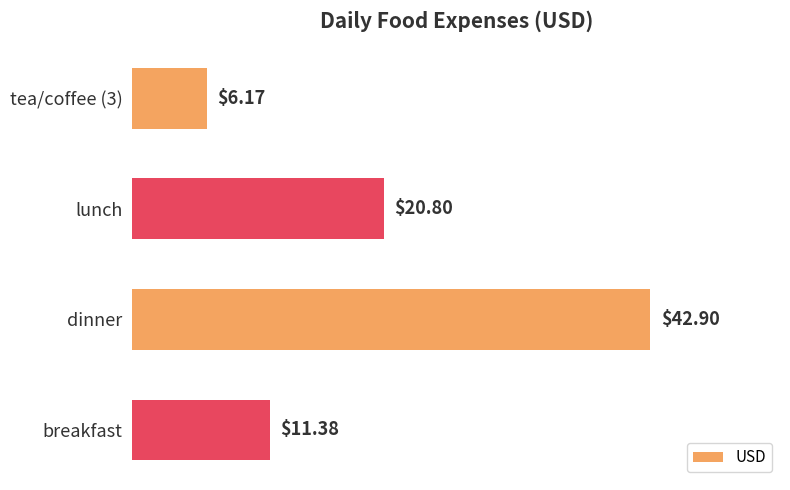

What is the difference between the maximum and second lowest values?

31.5